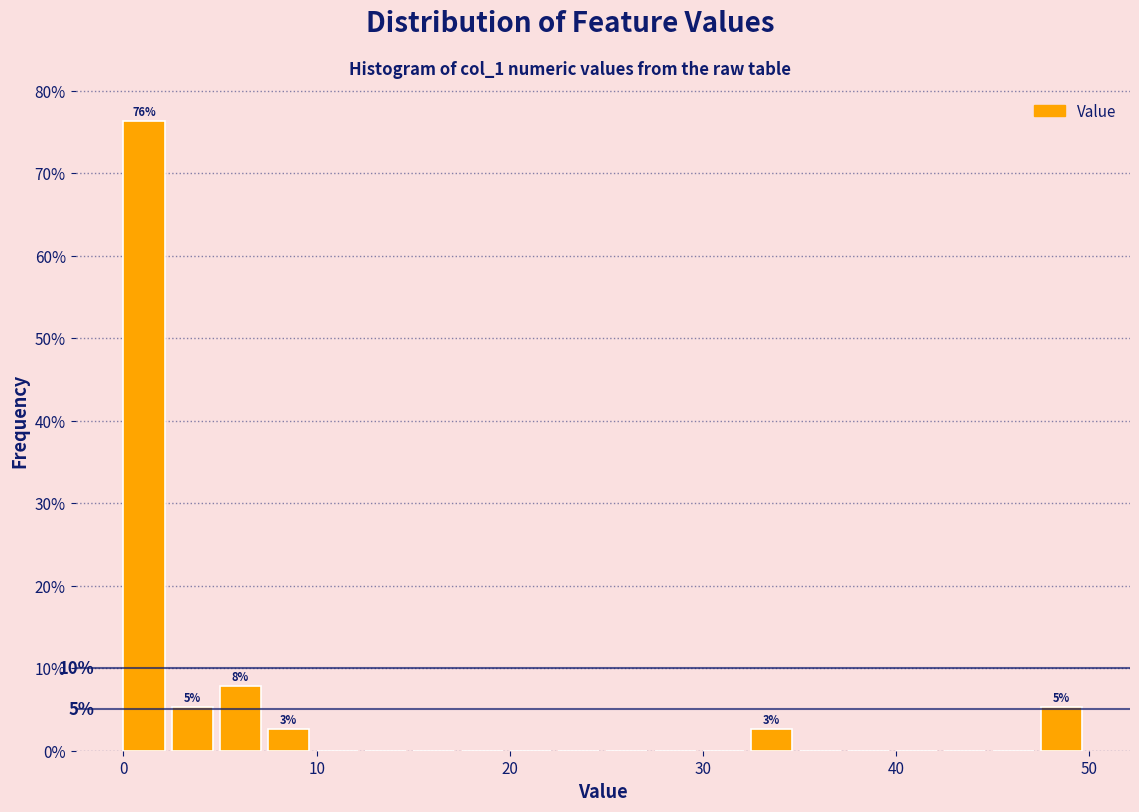

Read against the x-axis, roughly where is the centre of the tallest bar?

1